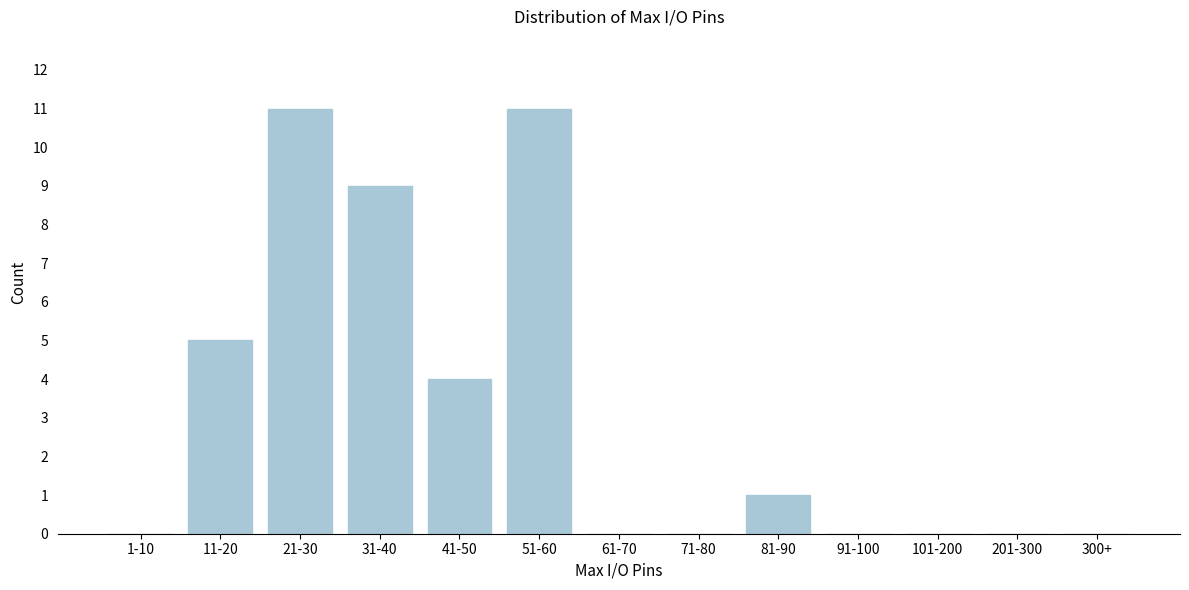

Reading left to right, transcribe all the data shown in this chart.

1-10=0	11-20=5	21-30=11	31-40=9	41-50=4	51-60=11	61-70=0	71-80=0	81-90=1	91-100=0	101-200=0	201-300=0	300+=0